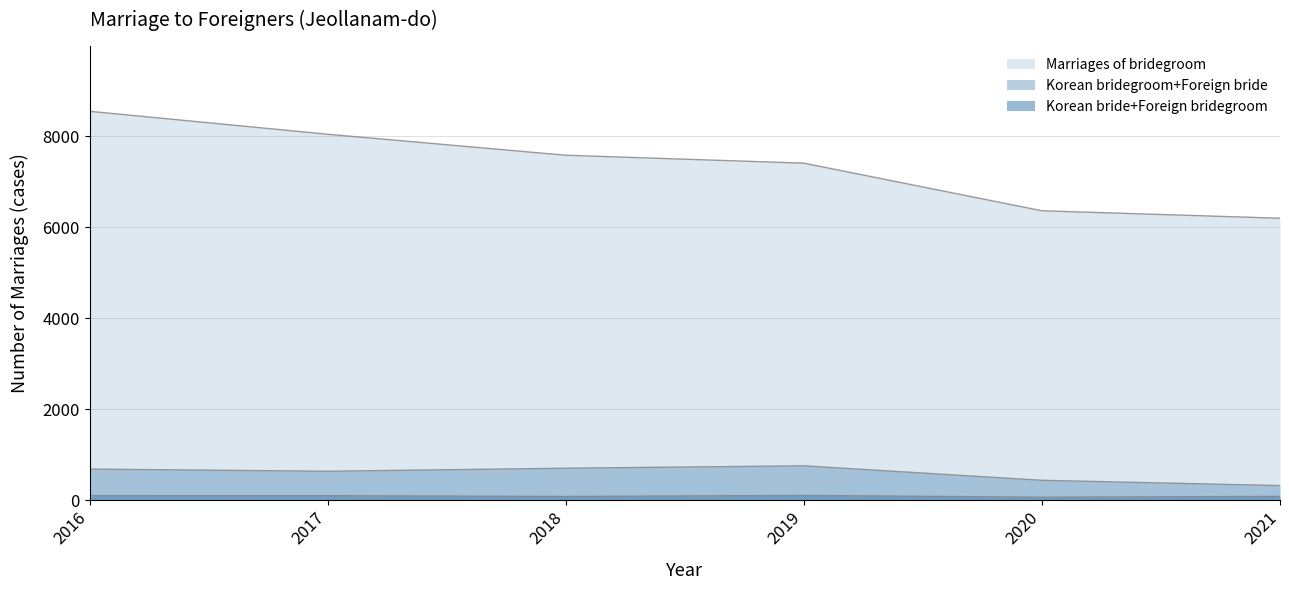

Is the value of Marriages of bridegroom at 2021 greater than the value of Korean bridegroom+Foreign bride at 2018?

Yes